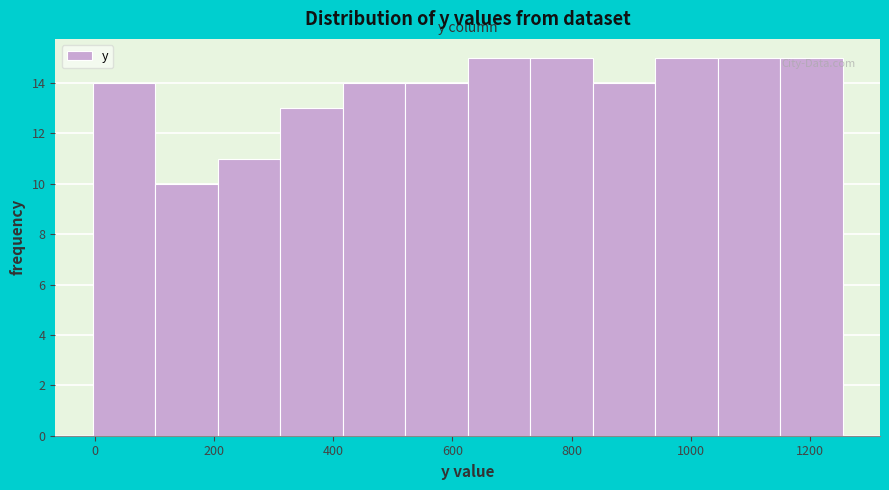

Reading left to right, transcribe this chart: for each bar, give the range it covers on the x-axis and its height. Neither the bar edges nor the heights are printed on the chart, so give them approximately, as read against the axes.

0 to 100: 14
100 to 200: 10
200 to 320: 11
320 to 420: 13
420 to 520: 14
520 to 620: 14
620 to 740: 15
740 to 840: 15
840 to 940: 14
940 to 1040: 15
1040 to 1140: 15
1140 to 1260: 15